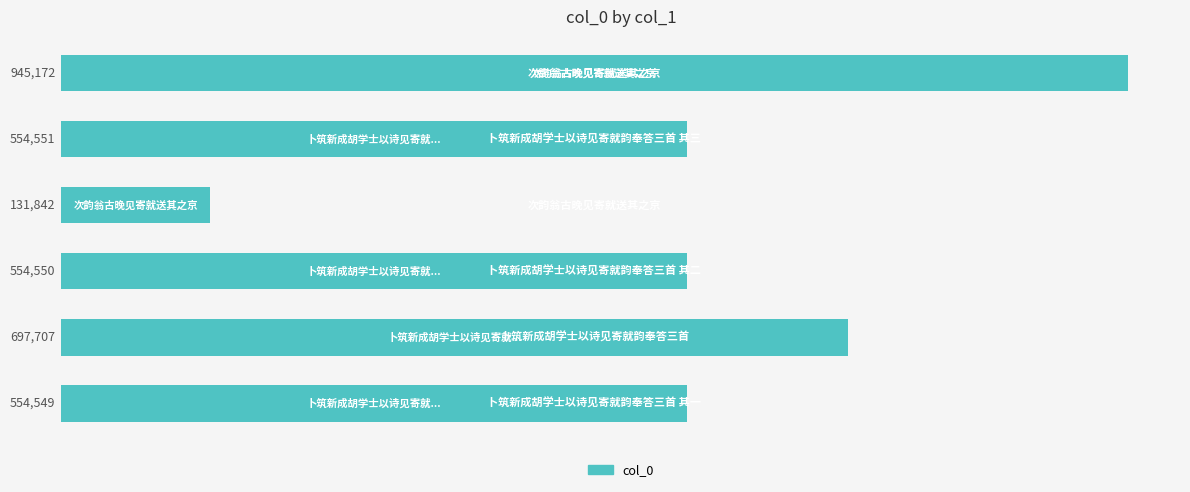

What is the greatest value displayed?

945172